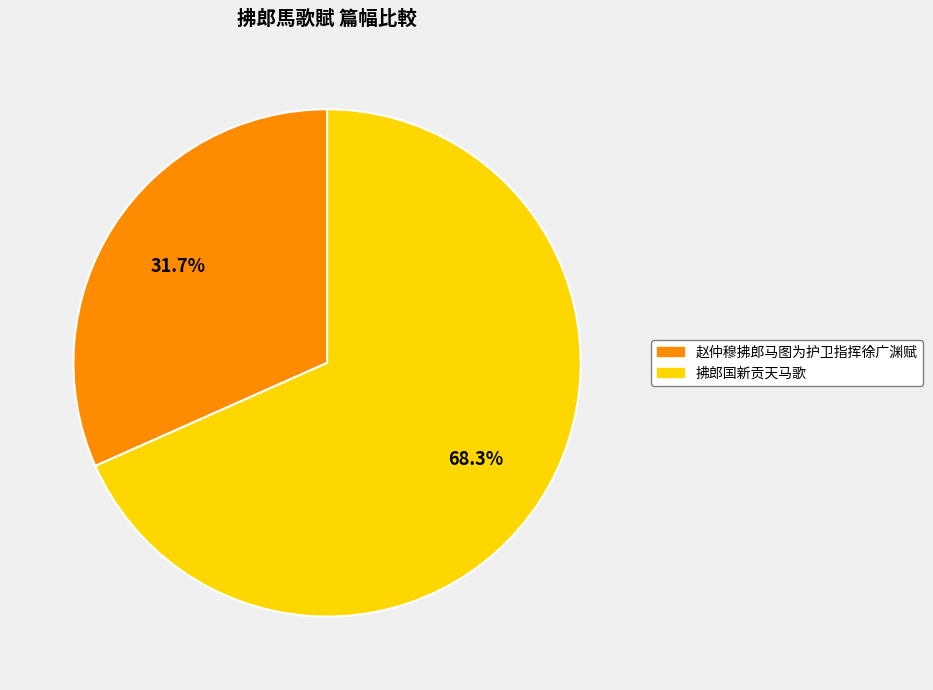

Count the number of slices in the pie.

2